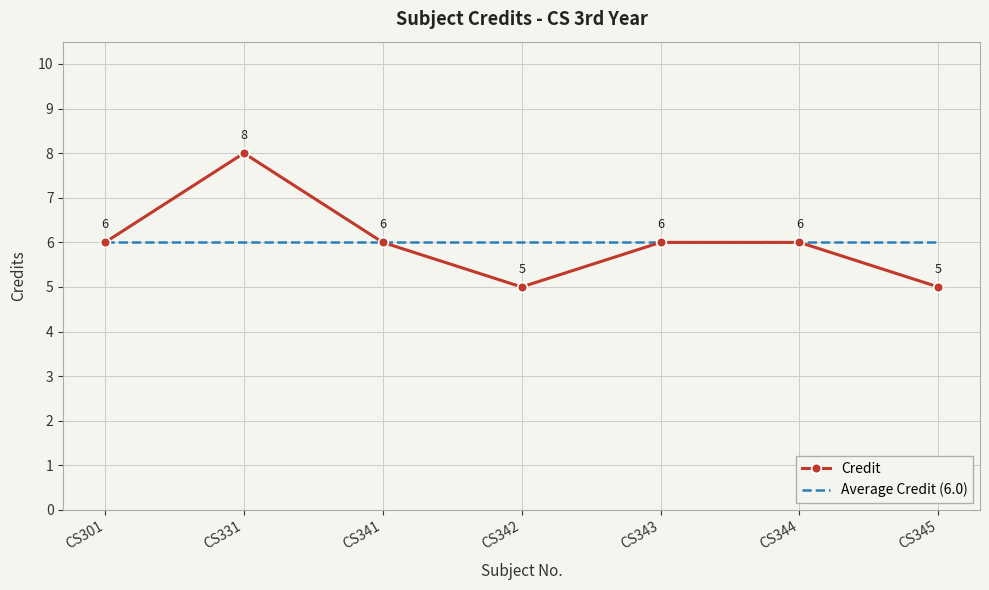

Reading right to left, transcribe all the data shown in this chart.

Credit: 5	6	6	5	6	8	6
Average Credit (6.0): 6	6	6	6	6	6	6